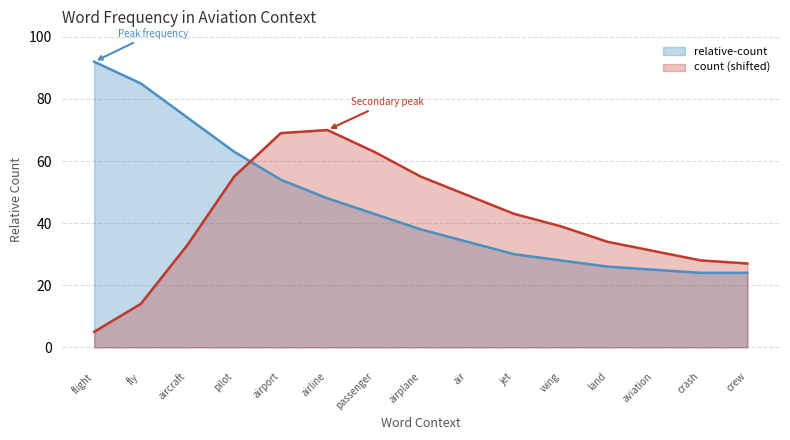

What is the label of the 15th point from the left?

crew